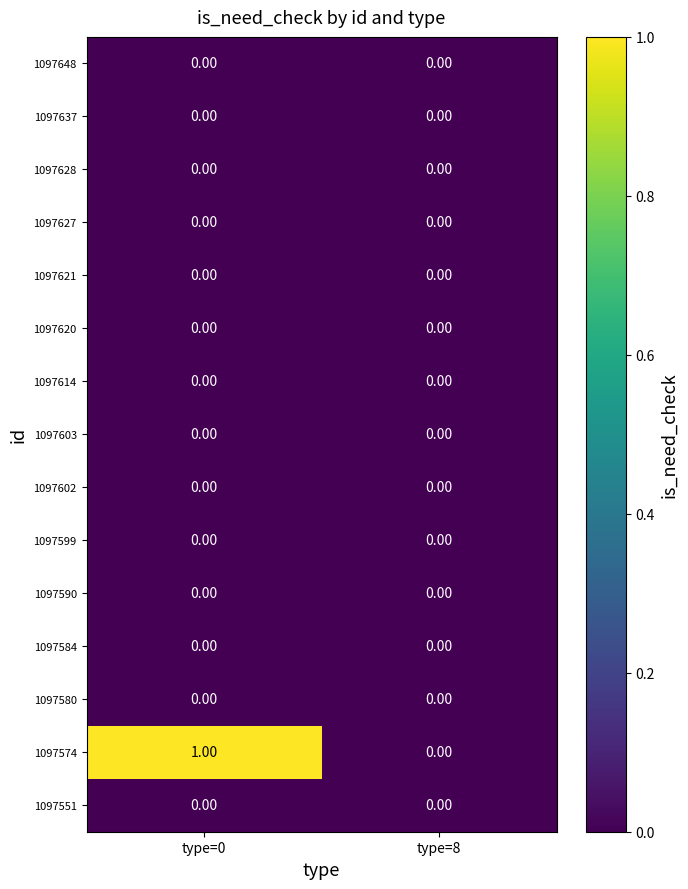

At which category is the sum across all series the highest?

type=0